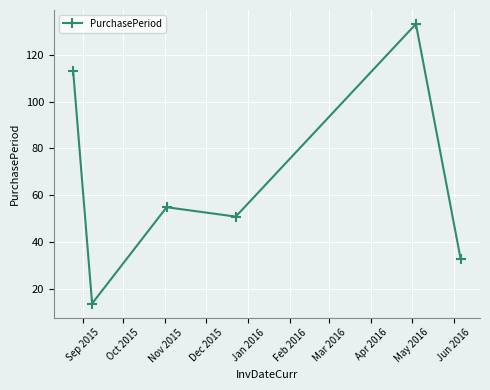

What is the value of the 5th point from the left?

133